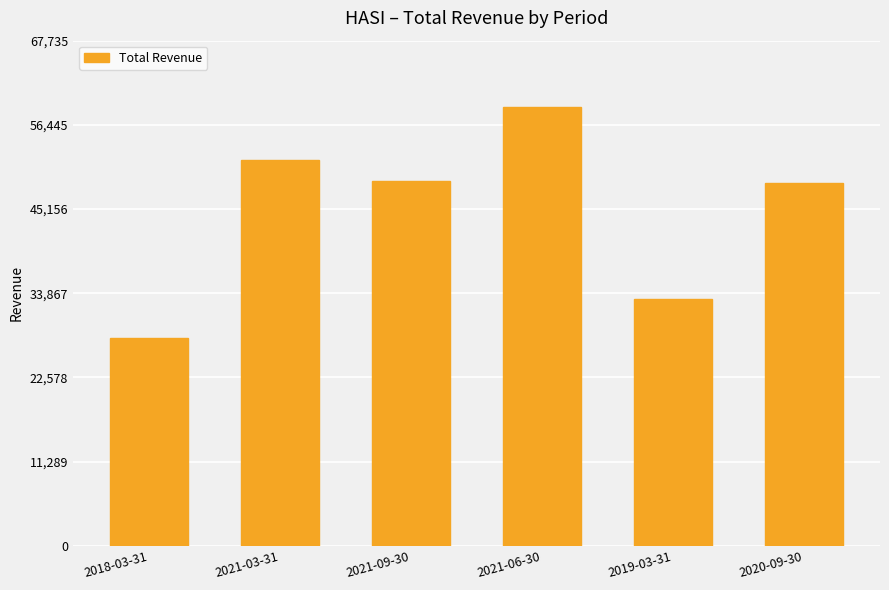

Is it true that the value at 2021-06-30 is 89975?

False